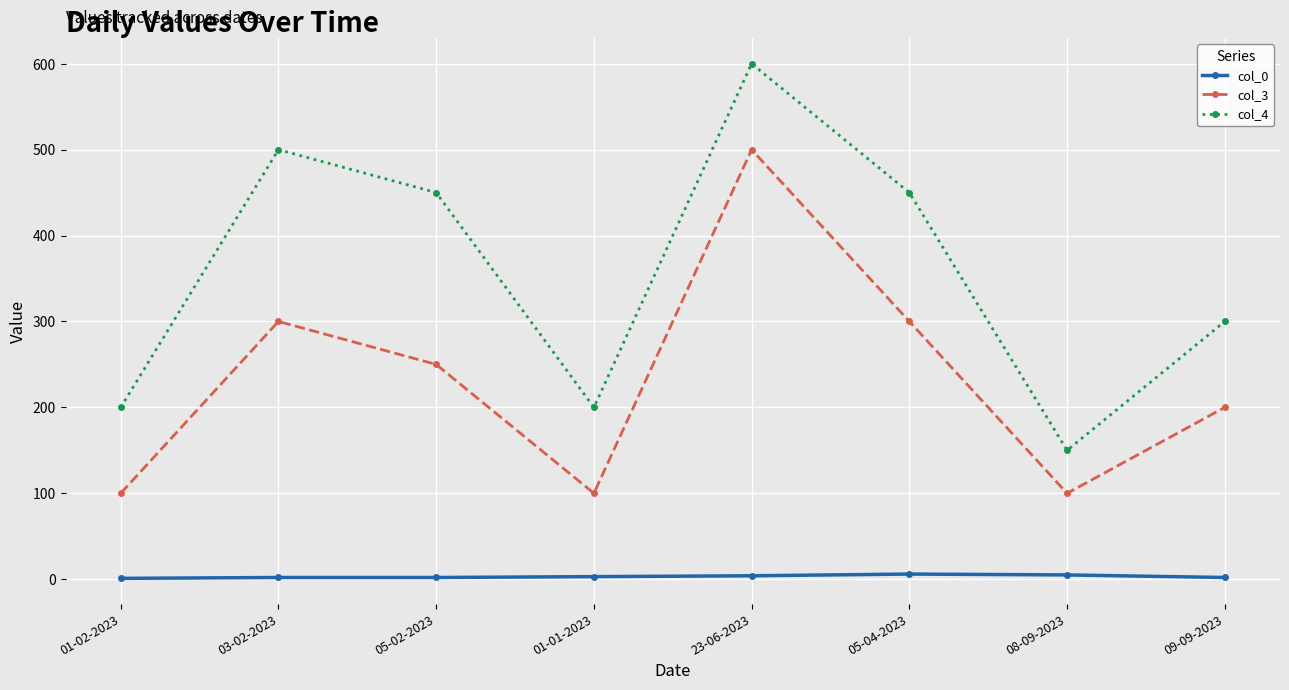

Does the chart display data point markers on the line(s)?

Yes